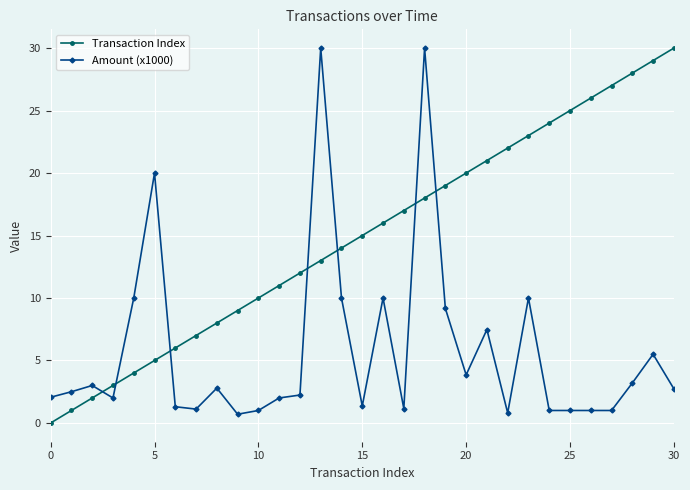

Which series has the largest total across all categories?

Transaction Index